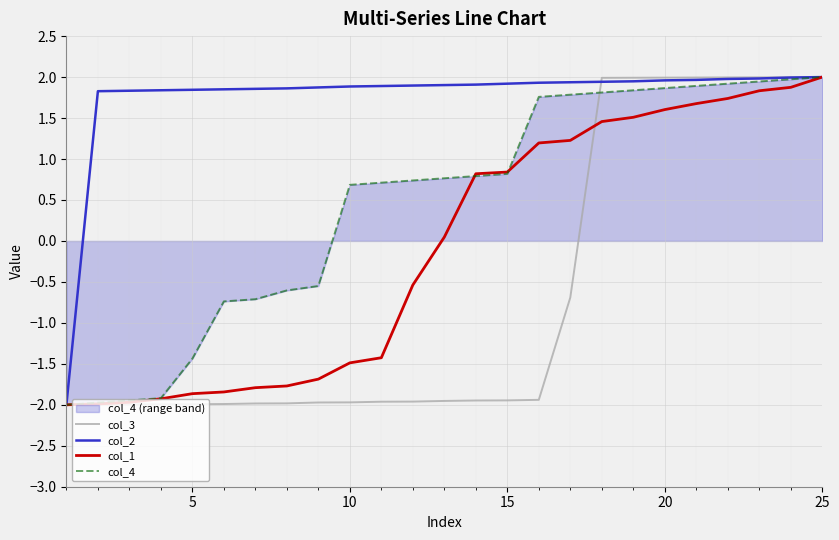

What is the value of the col_1 point at the 15th from the left?

0.8